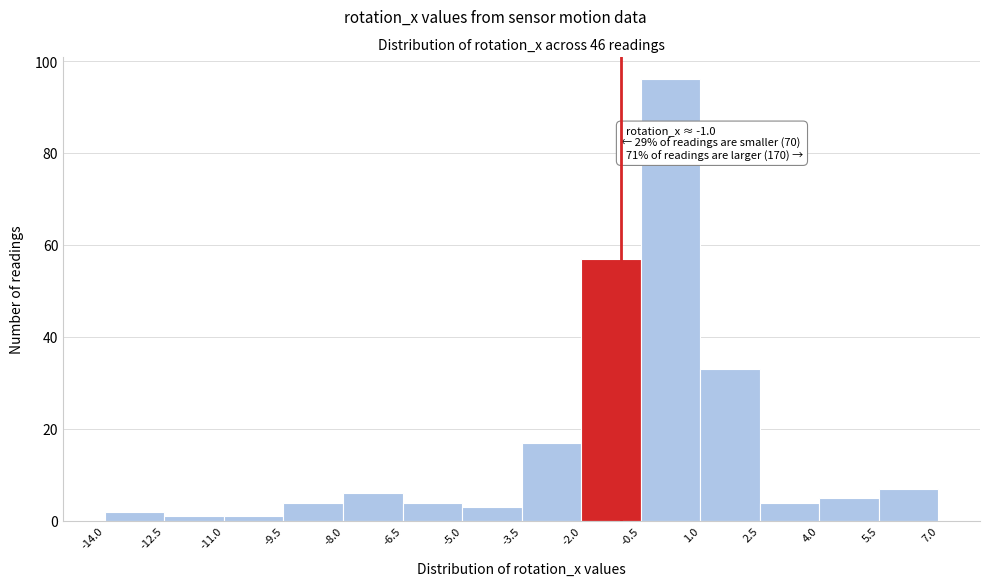

Over which range of the x-axis is the bar tallest?

-0.5 to 1.0